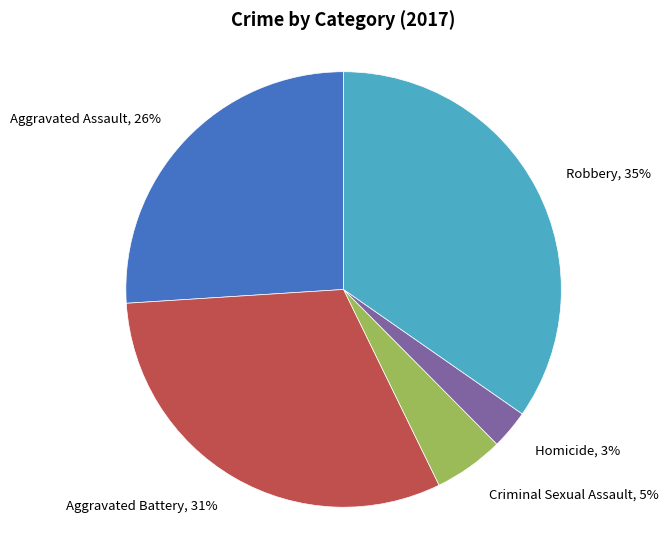

To the nearest percent, what is the difference between the largest and smallest slice percentages?

32%